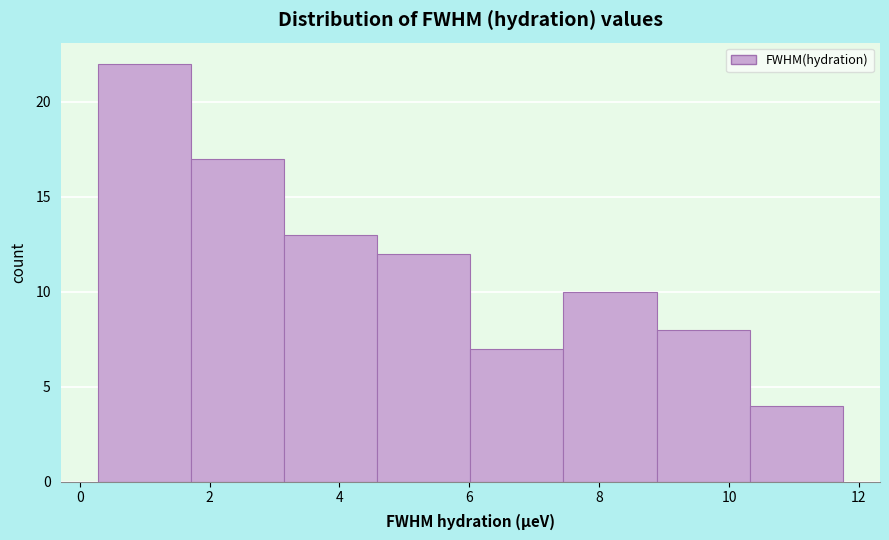

Over which range of the x-axis is the bar tallest?

0.2 to 1.8